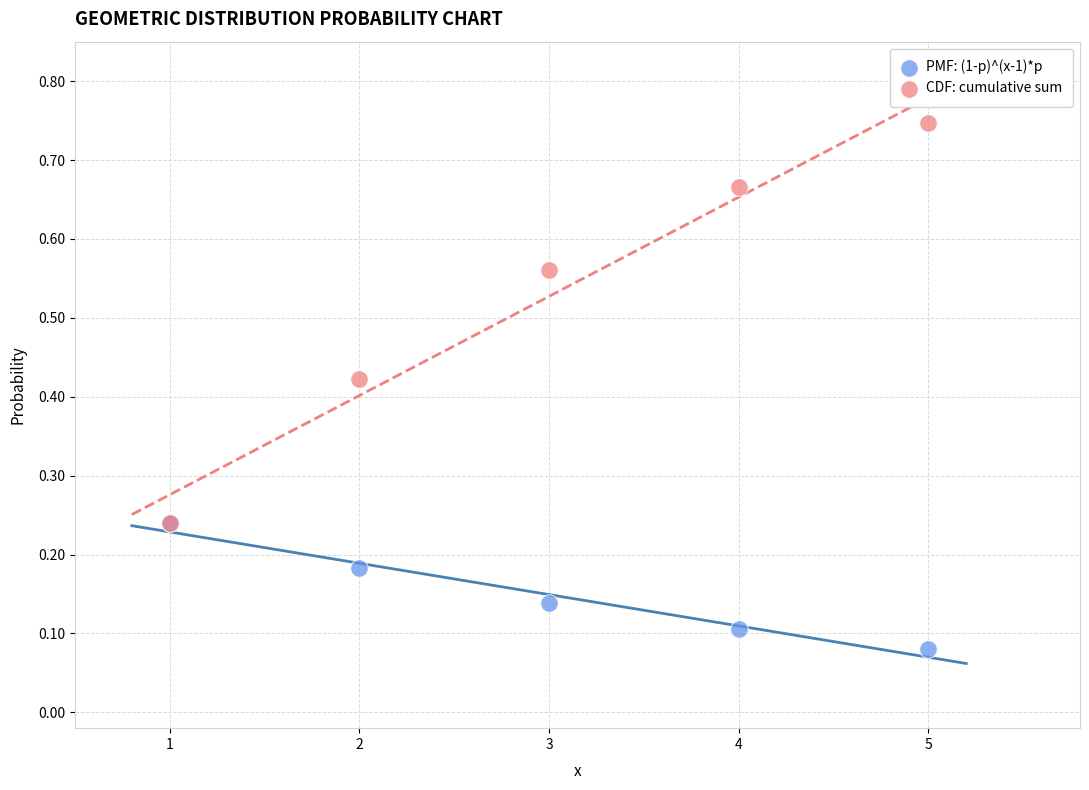

Which series contains the highest Y value?

CDF: cumulative sum